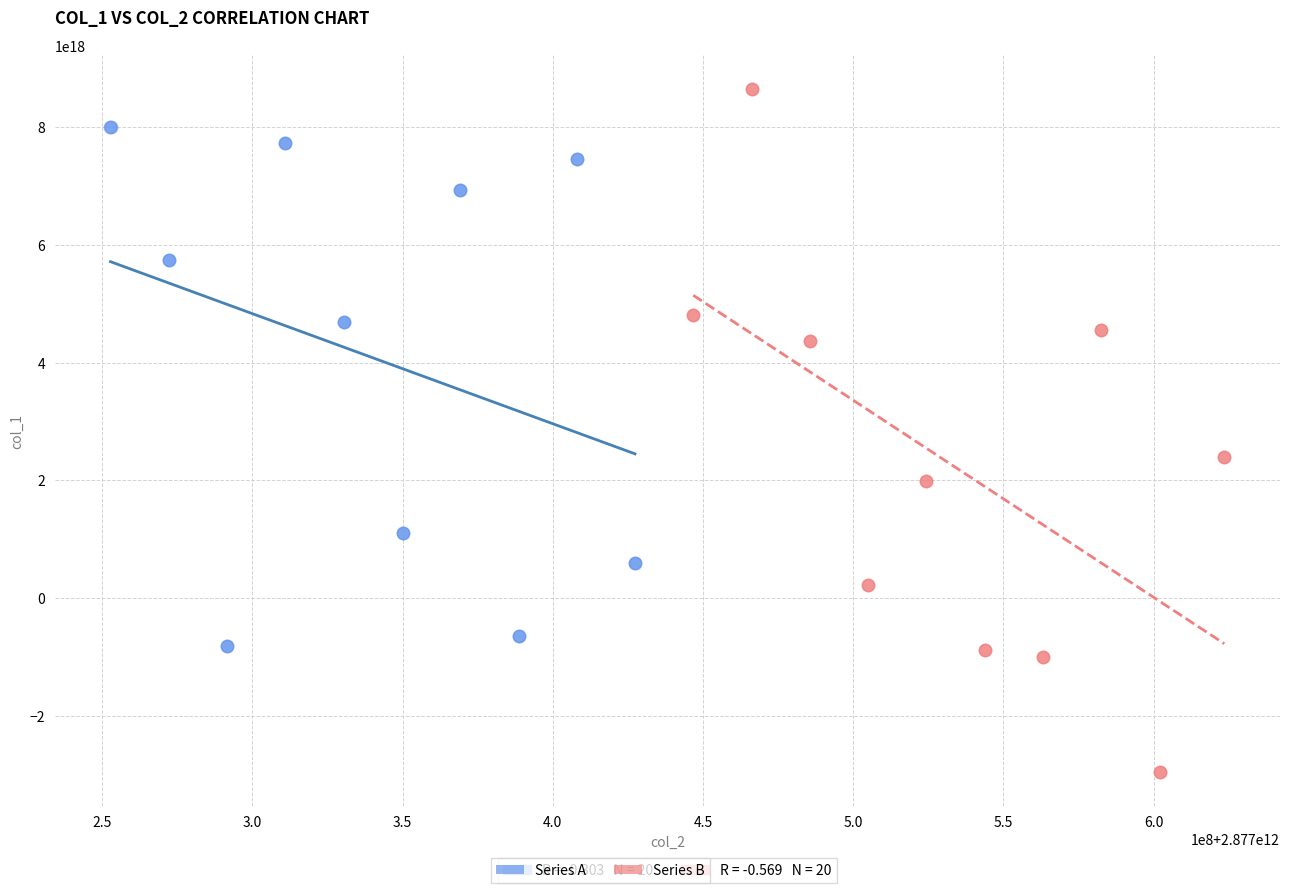

Which series has the largest Y range (max minus min)?

Series B